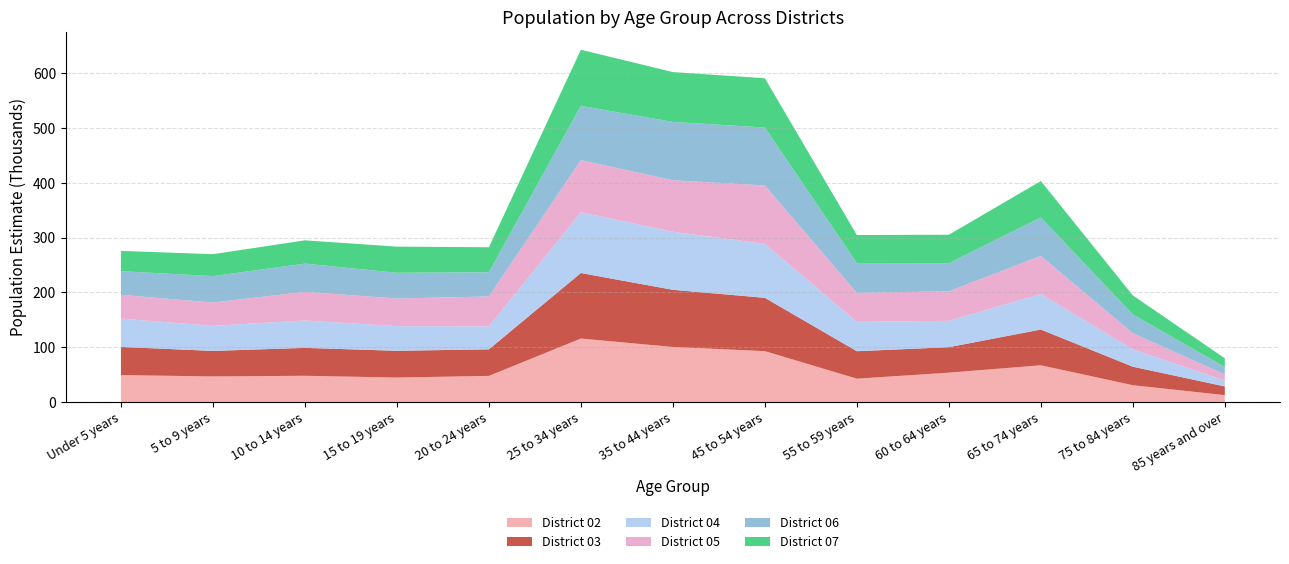

Reading left to right, list all the values displayed in this chart.

District 02: Under 5 years=49087	5 to 9 years=46593	10 to 14 years=47803	15 to 19 years=44544	20 to 24 years=47625	25 to 34 years=115822	35 to 44 years=100414	45 to 54 years=92814	55 to 59 years=42523	60 to 64 years=53475	65 to 74 years=66950	75 to 84 years=30615	85 years and over=12437
District 03: Under 5 years=51431	5 to 9 years=46629	10 to 14 years=50937	15 to 19 years=48899	20 to 24 years=48513	25 to 34 years=119639	35 to 44 years=104404	45 to 54 years=97342	55 to 59 years=50150	60 to 64 years=46536	65 to 74 years=65301	75 to 84 years=33760	85 years and over=15961
District 04: Under 5 years=51677	5 to 9 years=45727	10 to 14 years=50050	15 to 19 years=44962	20 to 24 years=41854	25 to 34 years=110969	35 to 44 years=106003	45 to 54 years=98510	55 to 59 years=53621	60 to 64 years=48155	65 to 74 years=64862	75 to 84 years=31763	85 years and over=10642
District 05: Under 5 years=43388	5 to 9 years=42683	10 to 14 years=52316	15 to 19 years=50517	20 to 24 years=54709	25 to 34 years=95180	35 to 44 years=94086	45 to 54 years=106717	55 to 59 years=52982	60 to 64 years=53947	65 to 74 years=69537	75 to 84 years=29476	85 years and over=11205
District 06: Under 5 years=43234	5 to 9 years=48183	10 to 14 years=51523	15 to 19 years=46970	20 to 24 years=44230	25 to 34 years=99174	35 to 44 years=106465	45 to 54 years=105765	55 to 59 years=54269	60 to 64 years=51257	65 to 74 years=70325	75 to 84 years=34129	85 years and over=13522
District 07: Under 5 years=37074	5 to 9 years=40049	10 to 14 years=42534	15 to 19 years=47776	20 to 24 years=45557	25 to 34 years=102418	35 to 44 years=91072	45 to 54 years=90031	55 to 59 years=51324	60 to 64 years=51986	65 to 74 years=66491	75 to 84 years=34859	85 years and over=15987